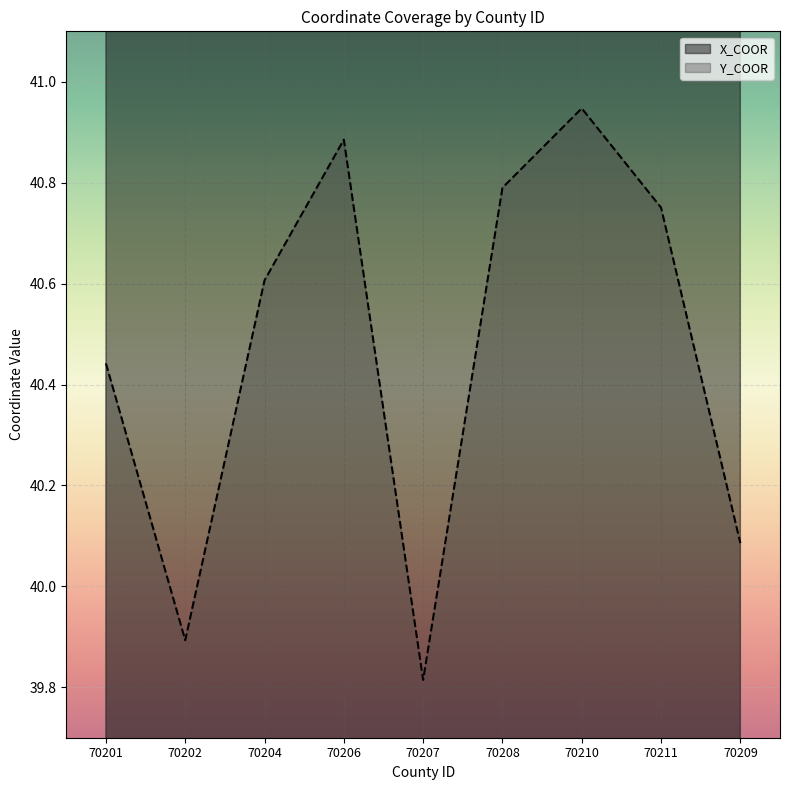

What is the difference between the Y_COOR values at 70211 and 70204?

0.1